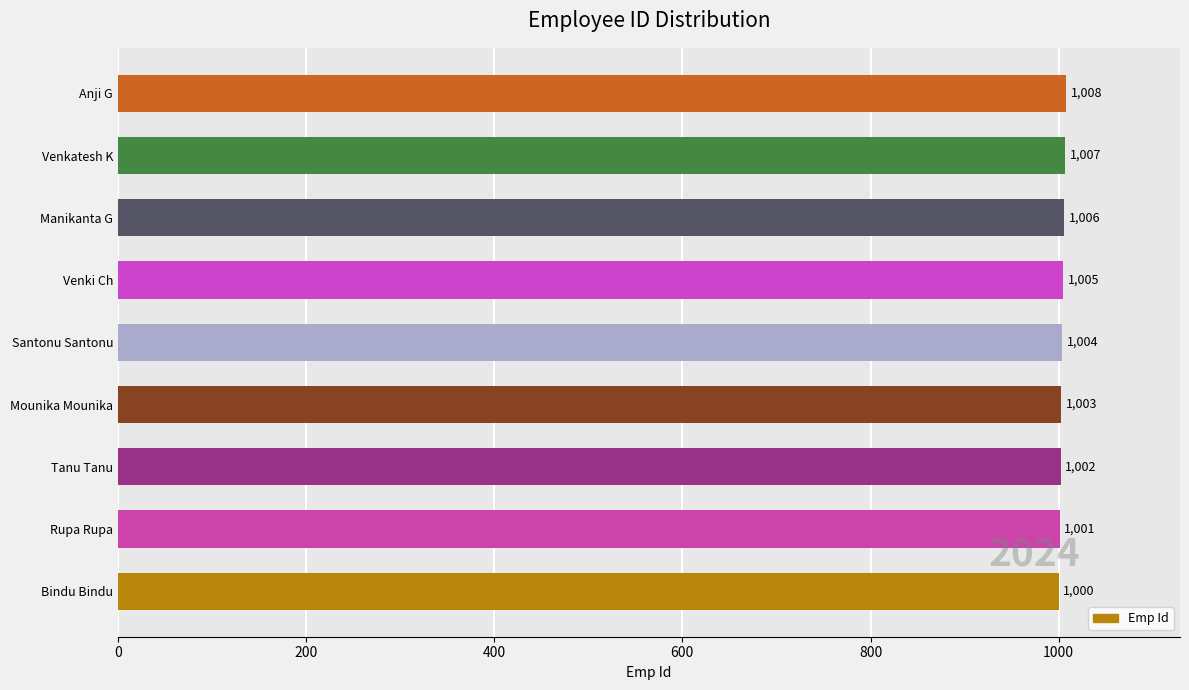

How many categories are shown in the chart?

9